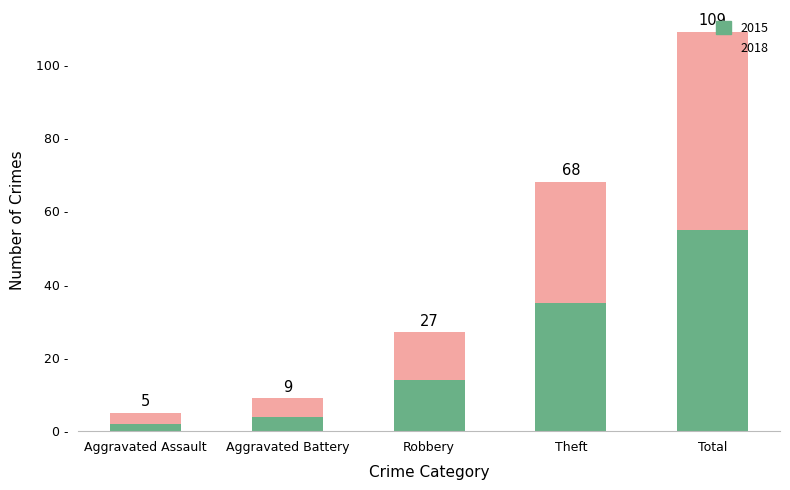

What is the difference between the second highest and minimum values in the 2015 series?

33